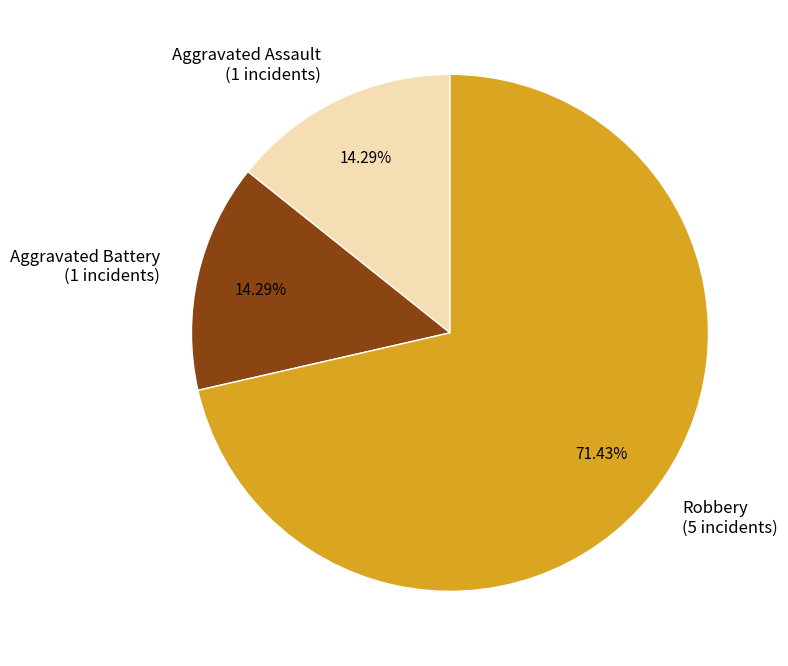

Is it true that Aggravated Battery is 14% of the pie?

True